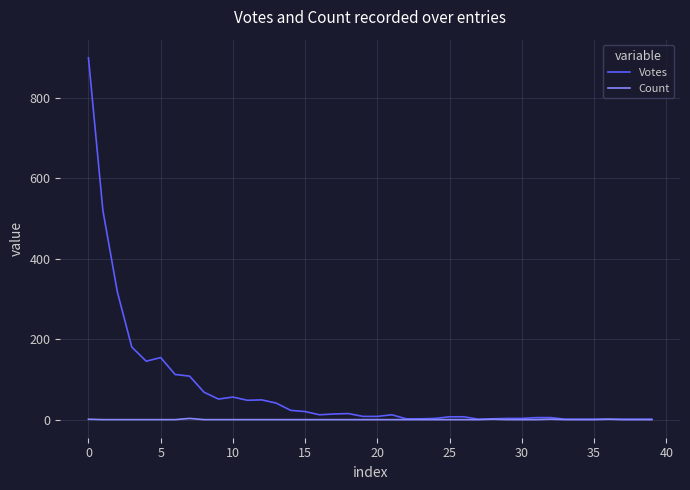

What is the difference between the maximum and minimum values in the Votes series?

897